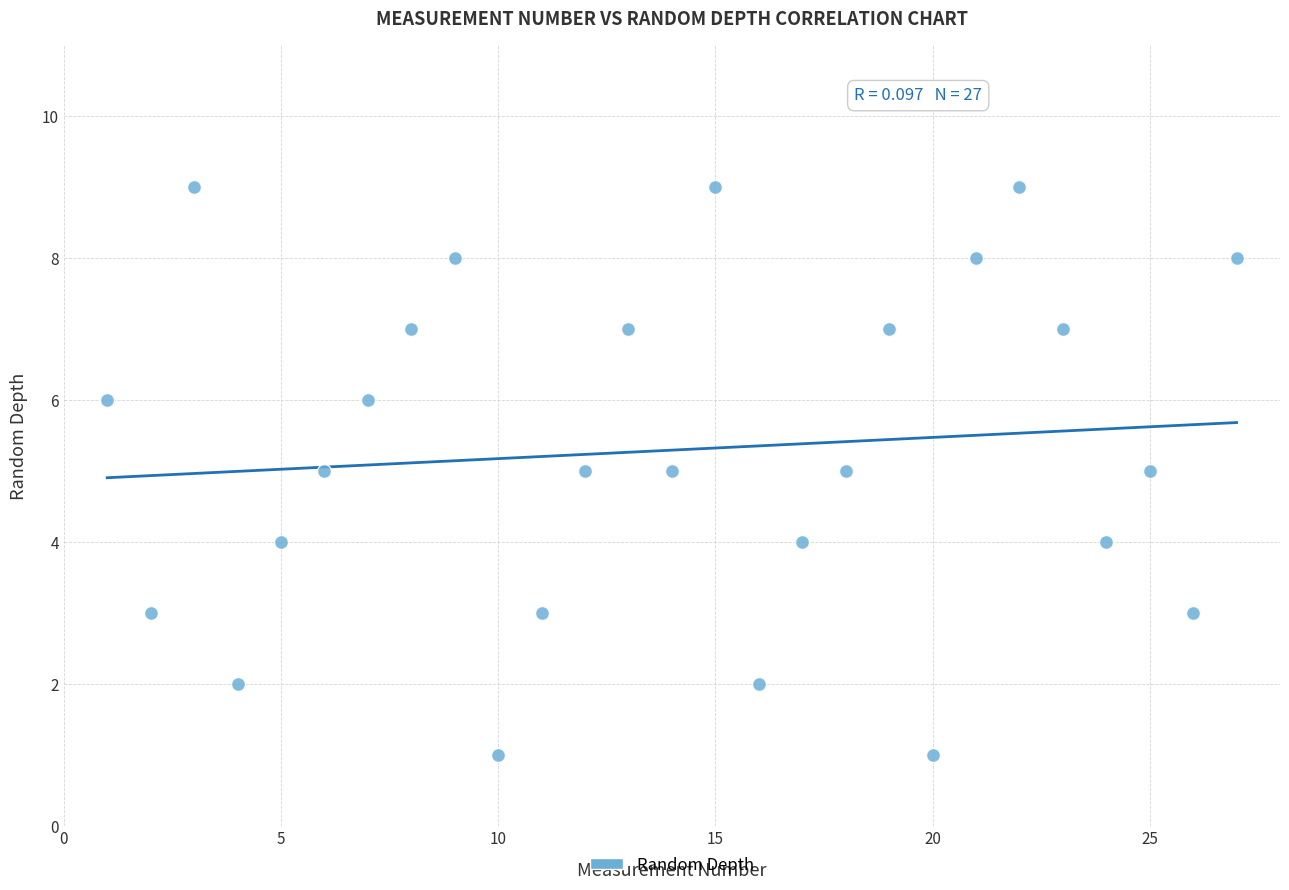

What is the range of Y values (max minus min)?

8